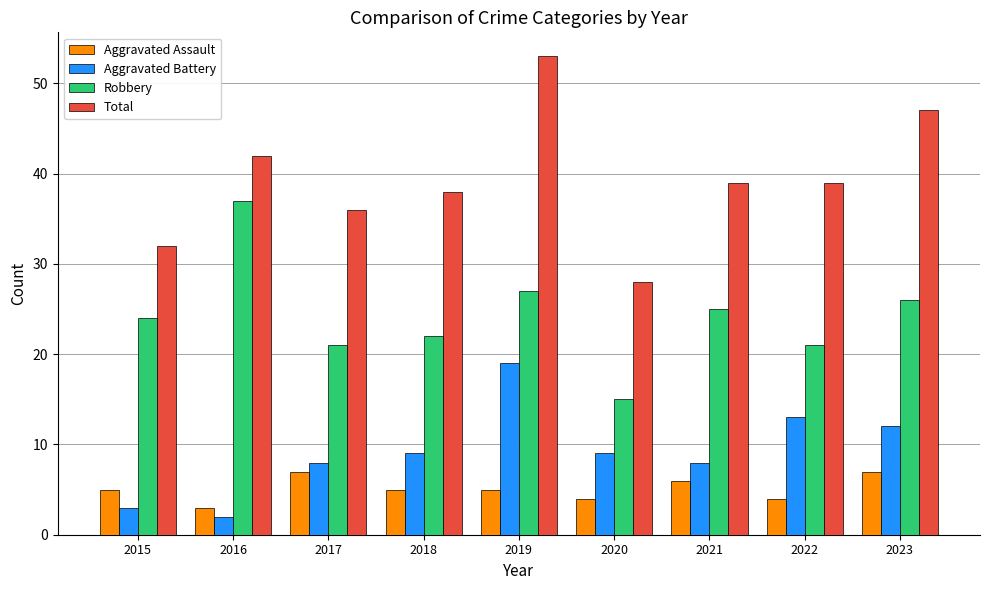

The Robbery series shows 36 at 2022. True or false?

False